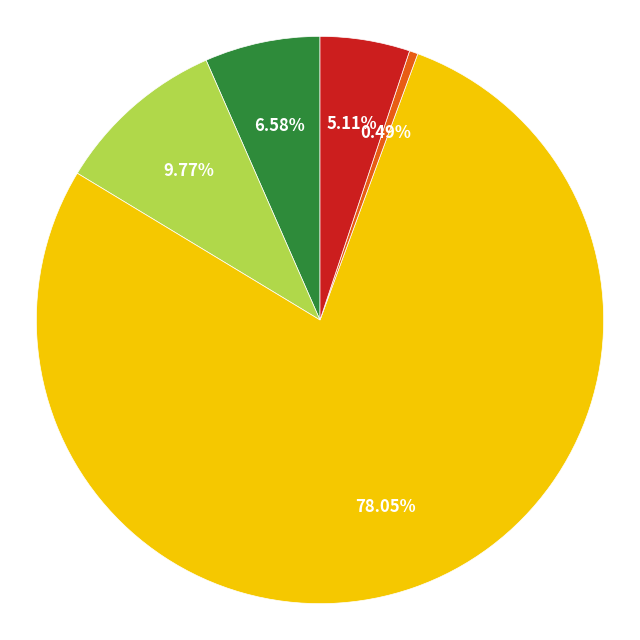

Is there a majority slice in this chart?

Yes